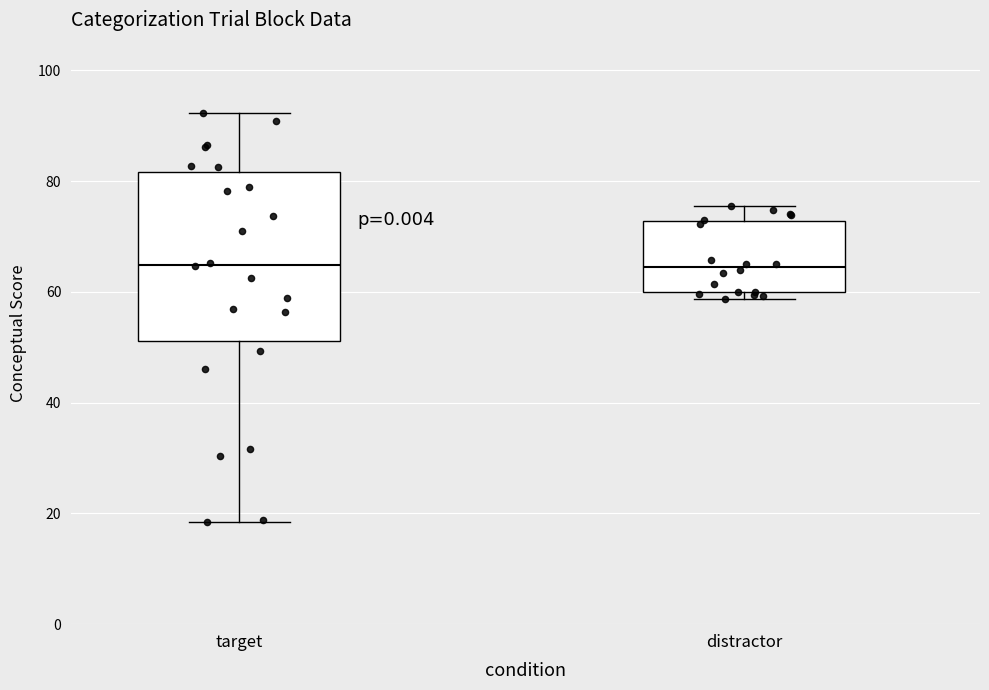

Comparing the boxes themselves (not the whiskers), which one is the tallest?

target